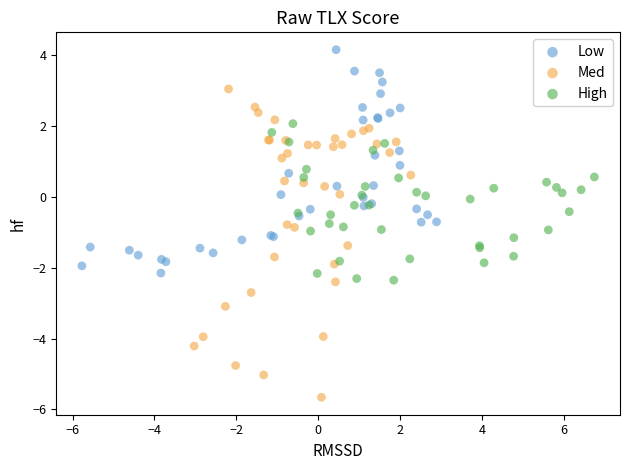

Which series has the largest Y range (max minus min)?

Med